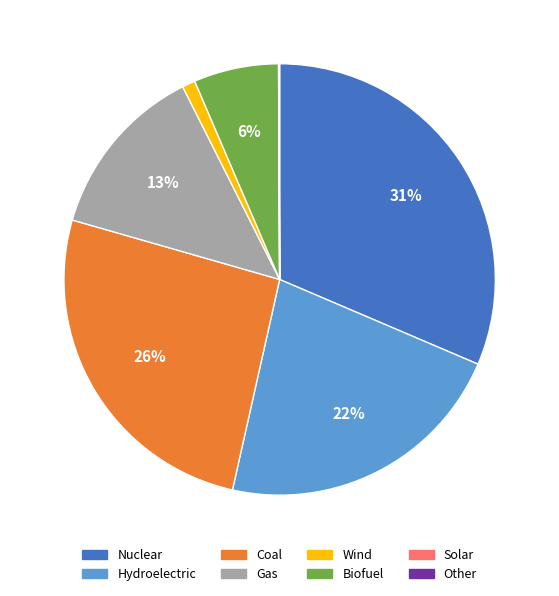

What is the ratio of the value at Nuclear to the value at Gas?

2.4